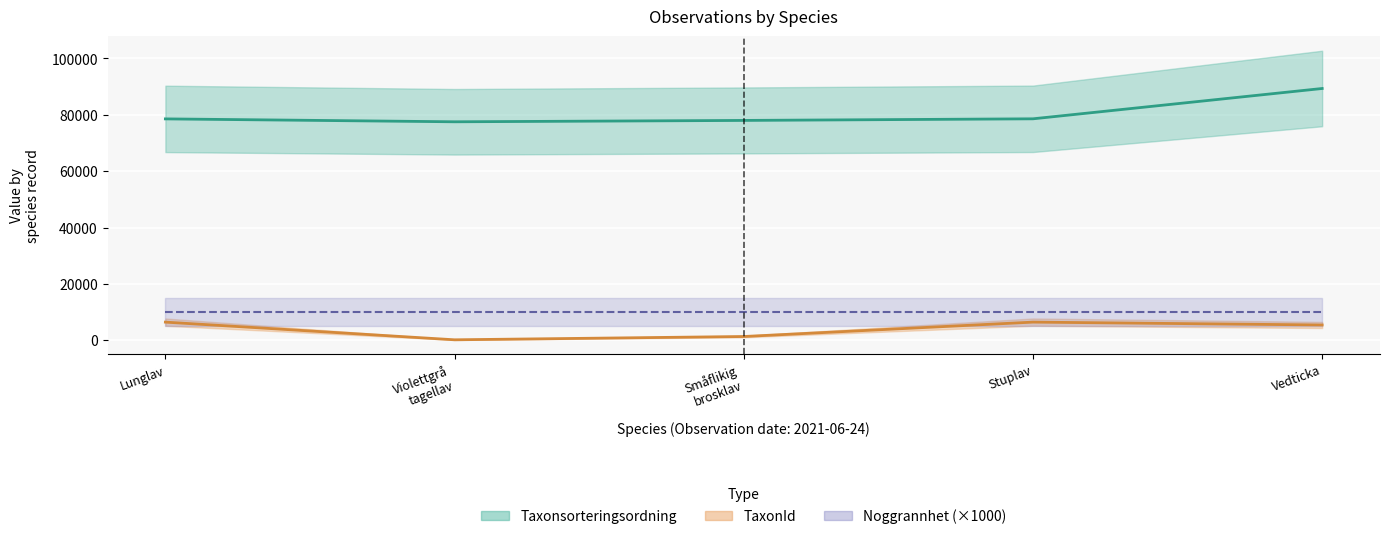

Between Vedticka and Lunglav, which is larger?

Vedticka